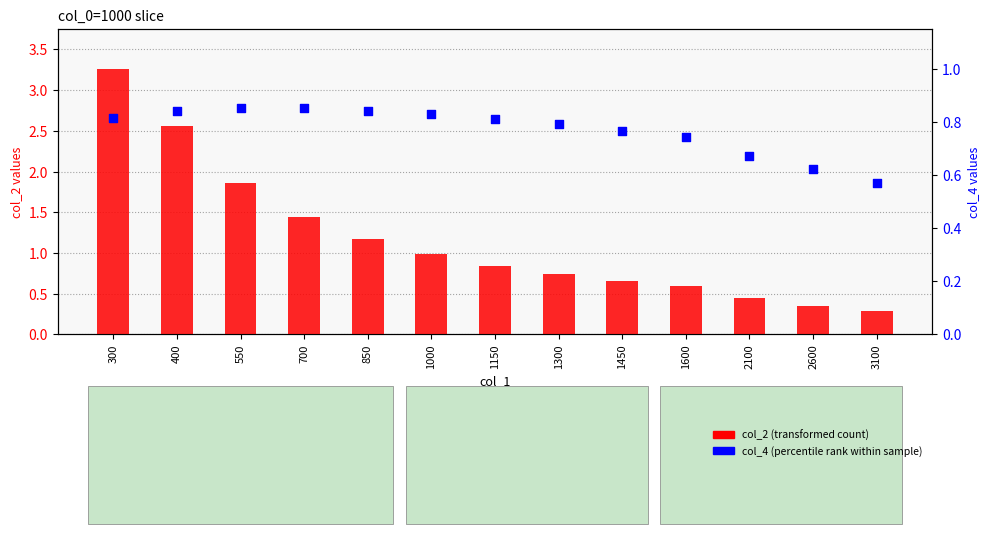

Which series has the largest Y range (max minus min)?

col_2 (transformed count)